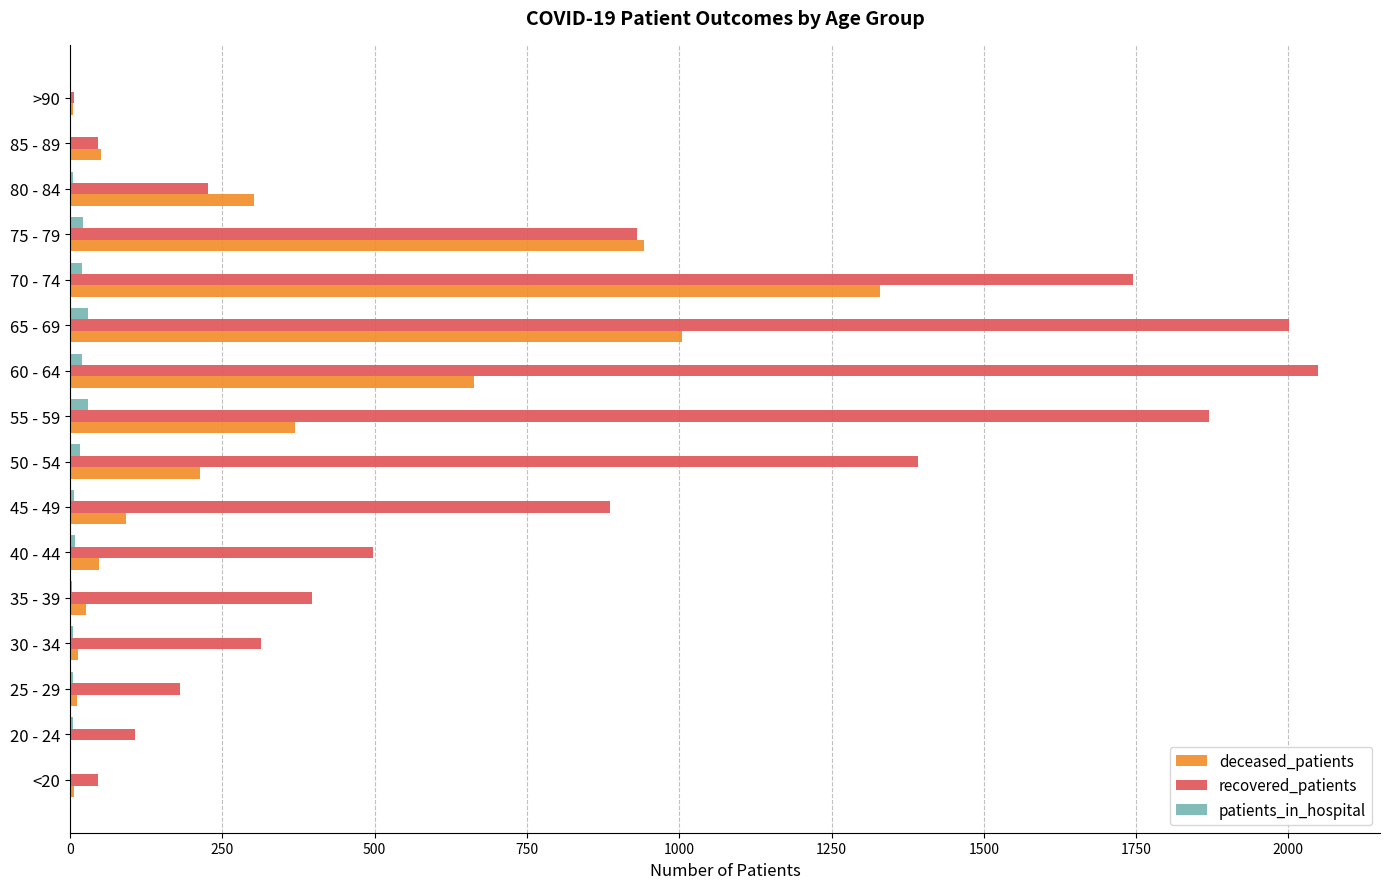

The value of recovered_patients at 25 - 29 is 181. True or false?

True